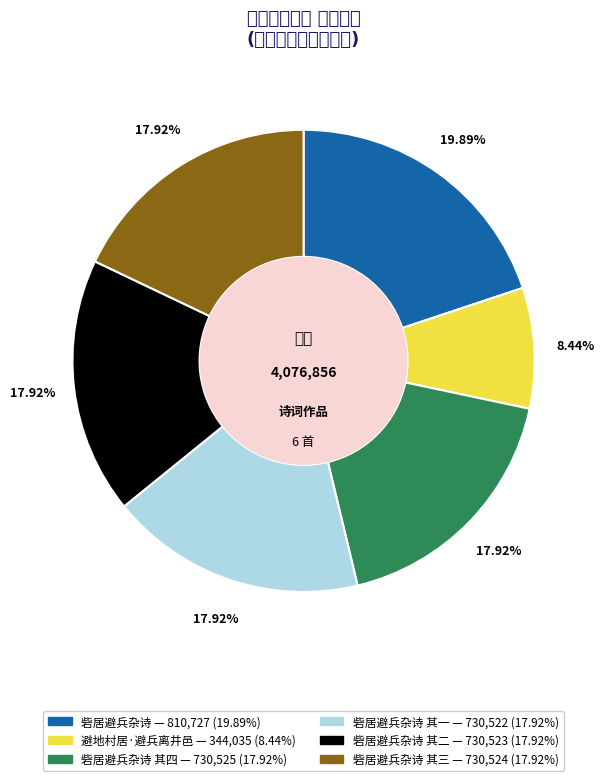

Rank the categories by value from highest to lowest.

砦居避兵杂诗, 砦居避兵杂诗 其四, 砦居避兵杂诗 其三, 砦居避兵杂诗 其二, 砦居避兵杂诗 其一, 避地村居·避兵离井邑